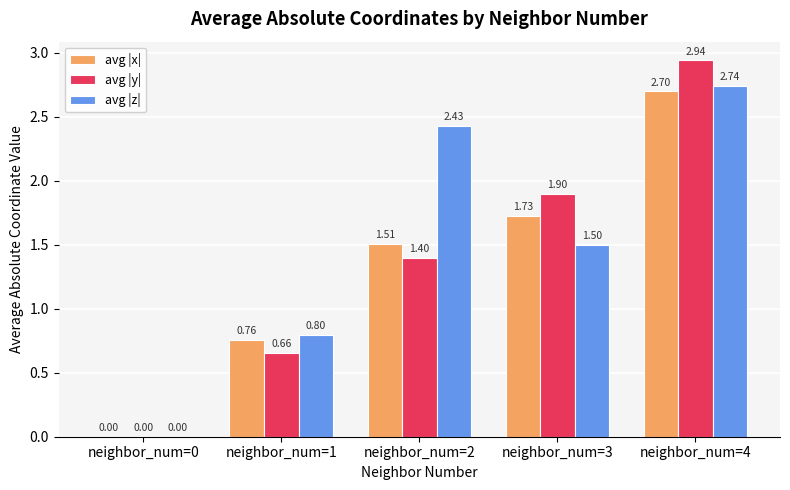

True or false: avg |x| has a value of 0.5 at neighbor_num=1.

False